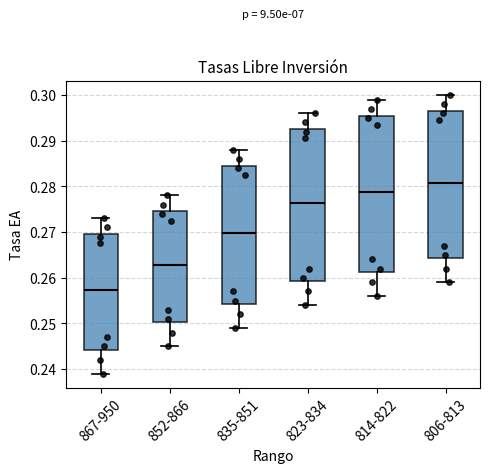

Which box is the tallest, from its lower edge to its upper edge?

814-822